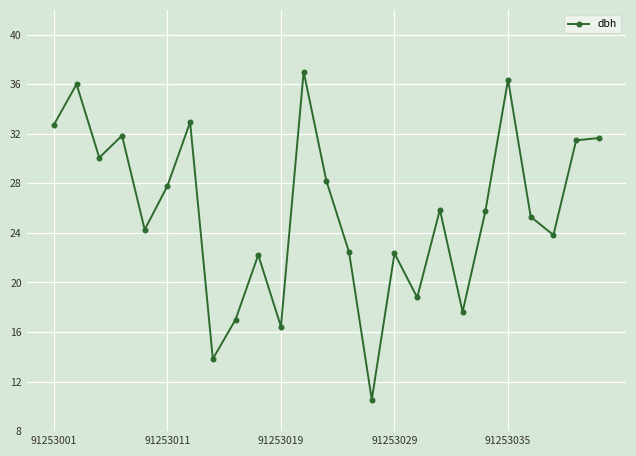

What is the smallest value displayed?

10.5